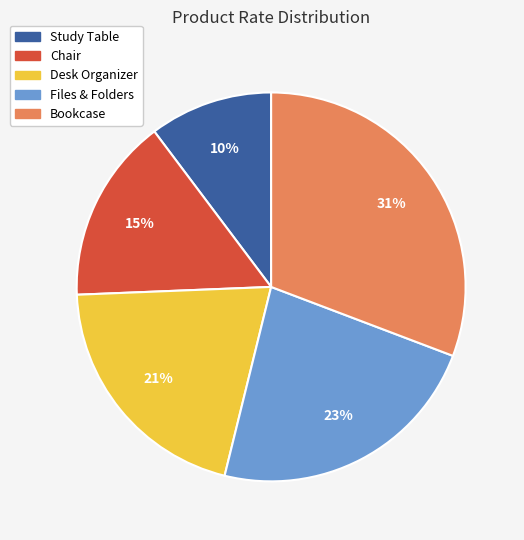

Do Chair and Study Table together represent more than half of the pie?

No